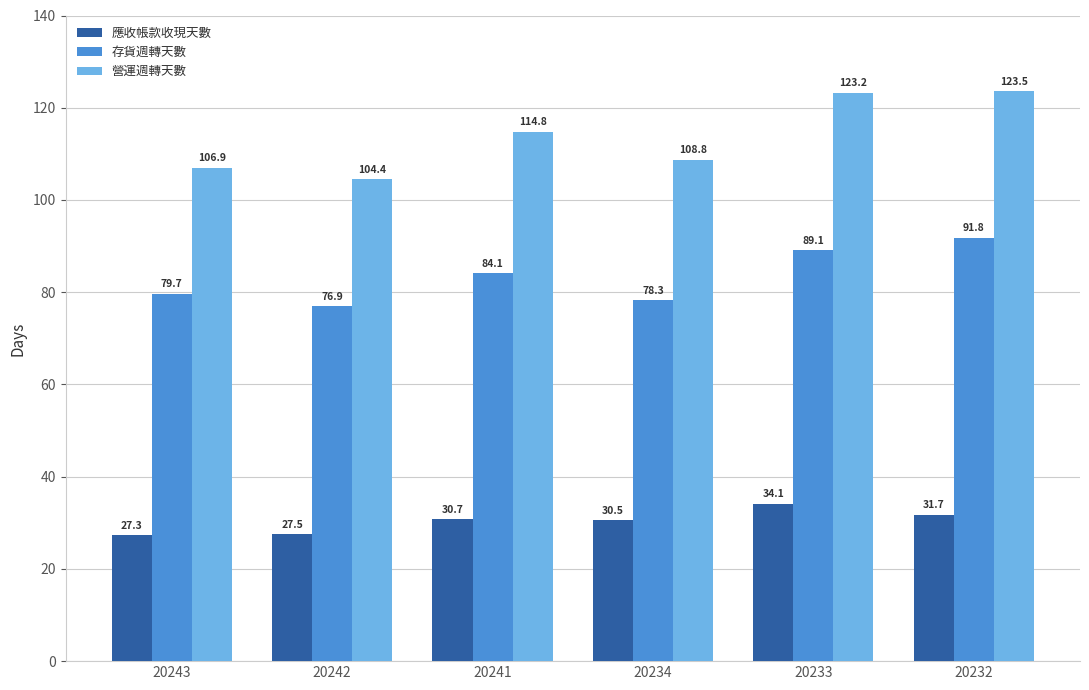

Which series has the largest total across all categories?

營運週轉天數